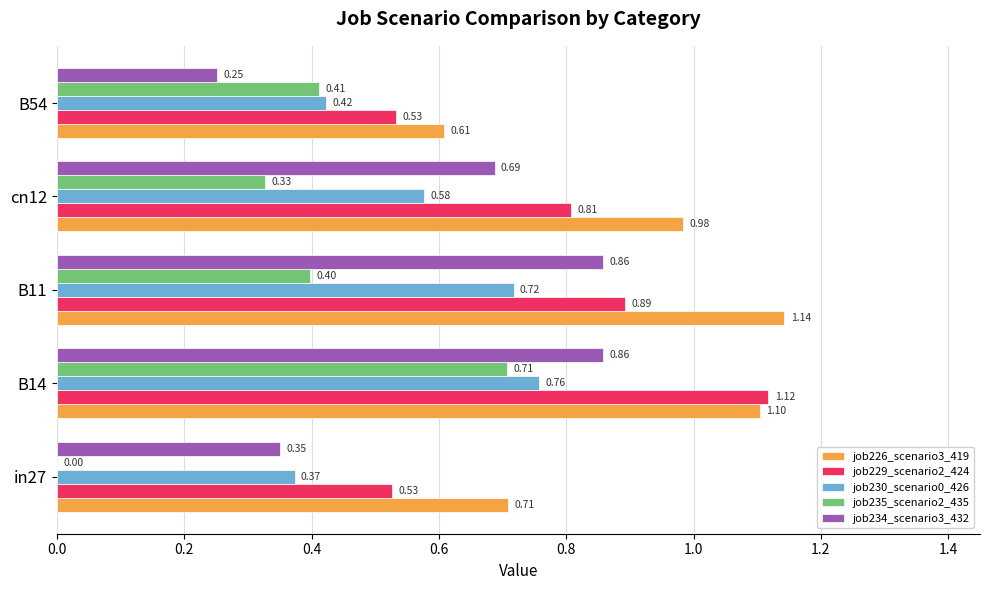

Between in27 and cn12, which series saw the biggest shift?

job234_scenario3_432